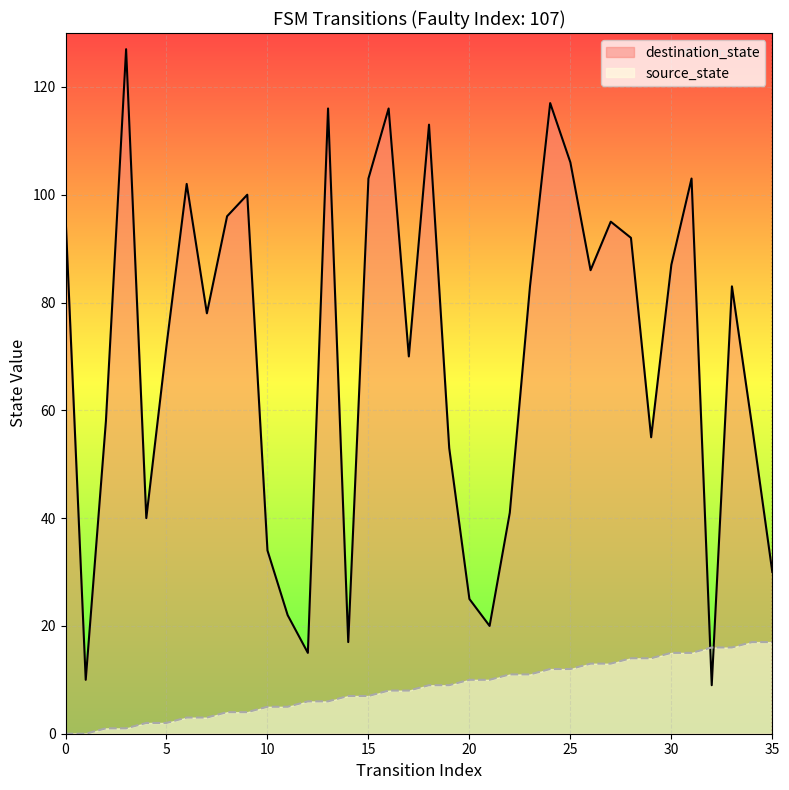

After their last crossing, which series has the higher values: source_state or destination_state?

destination_state